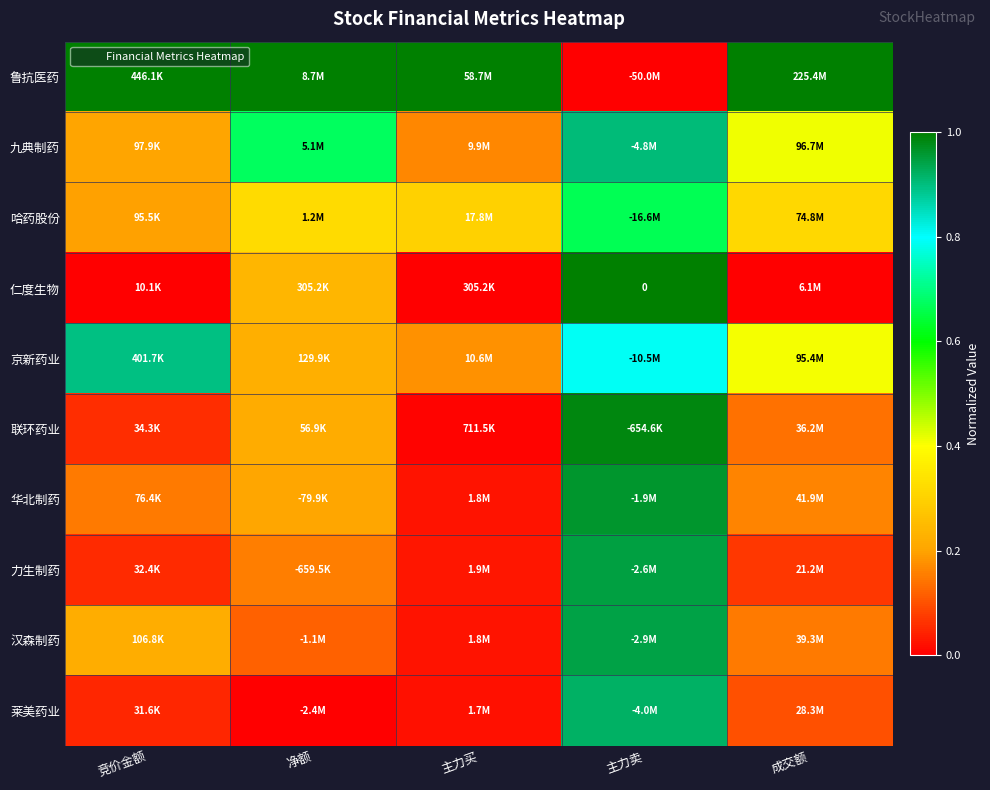

What is the total value across all series at 竞价金额?

2.8